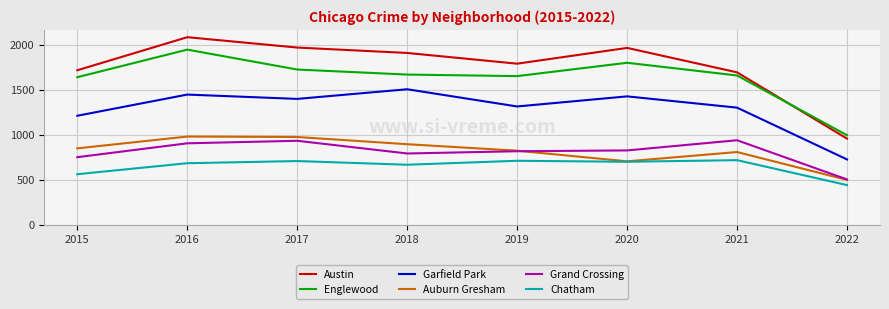

The value of Garfield Park at 2018 is 2057. True or false?

False